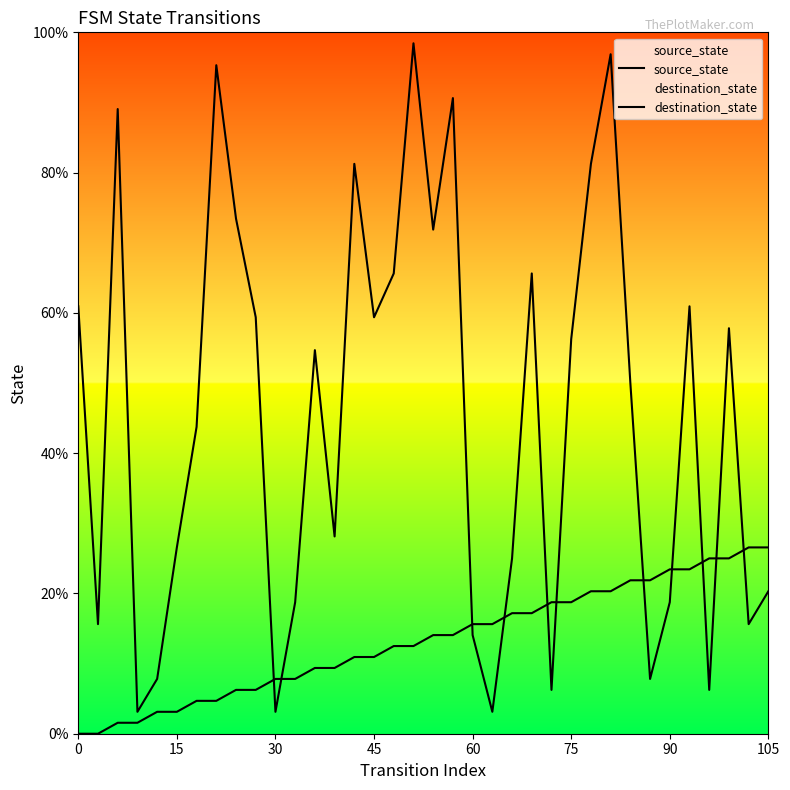

At which category does the chart reach its peak across all series?

17